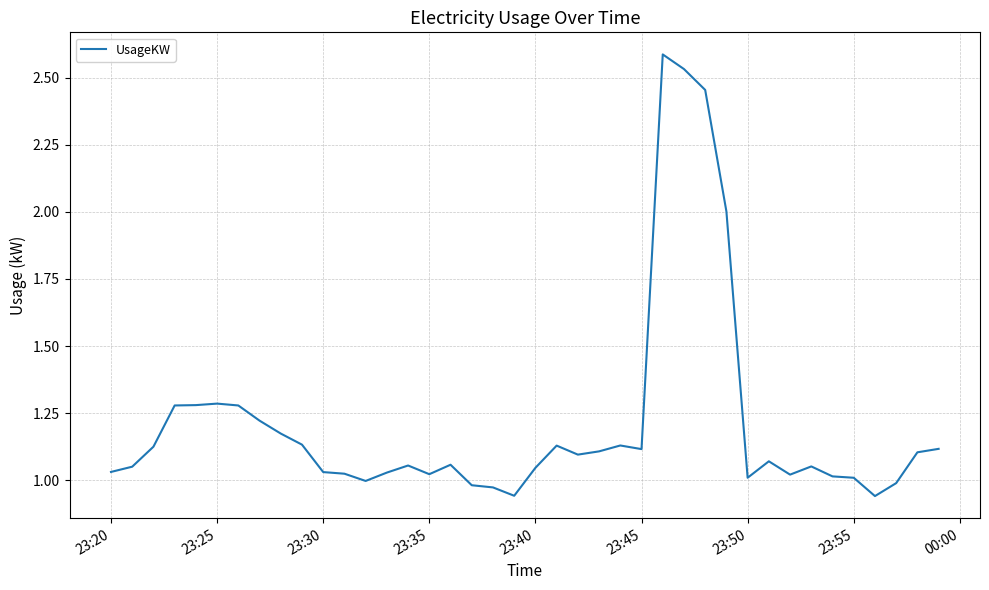

What is the maximum value shown in the chart?

2.6